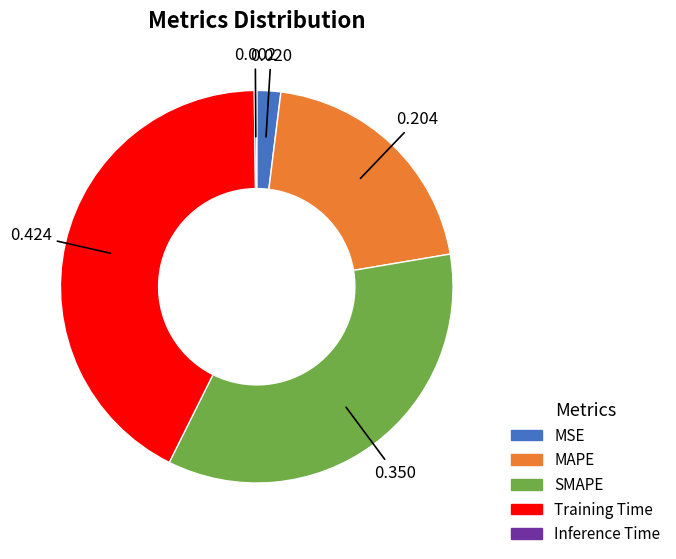

Is the sum of MAPE and Training Time greater than half?

Yes